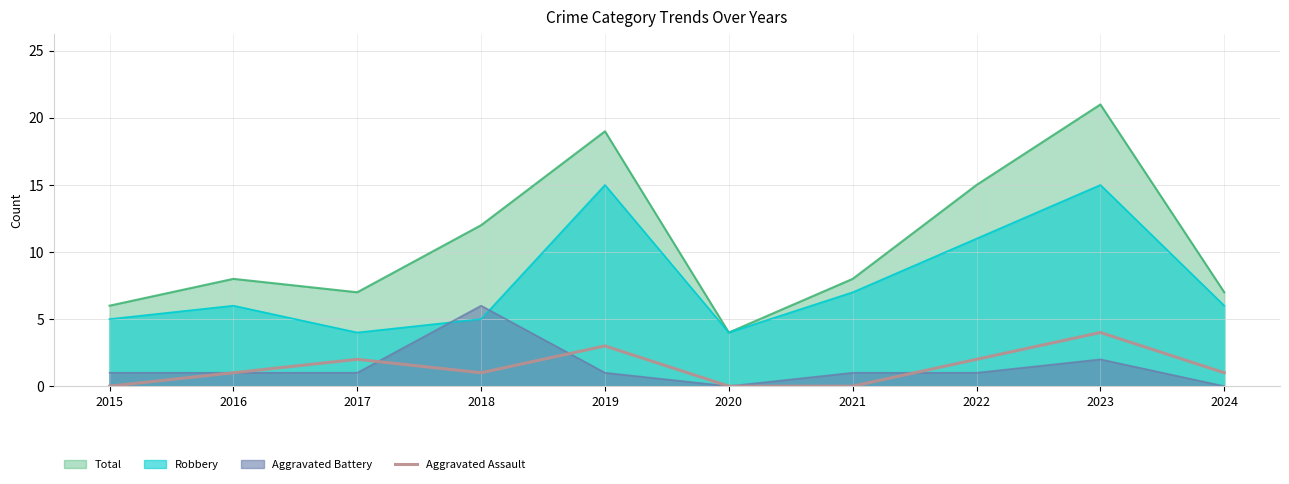

True or false: the data shows 2 at 2023.

False